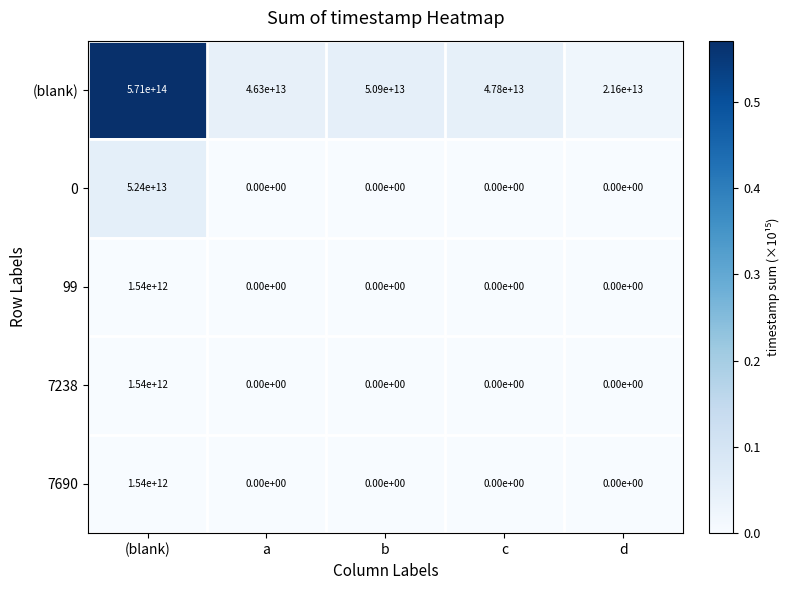

Which series has the largest range (max minus min)?

(blank)